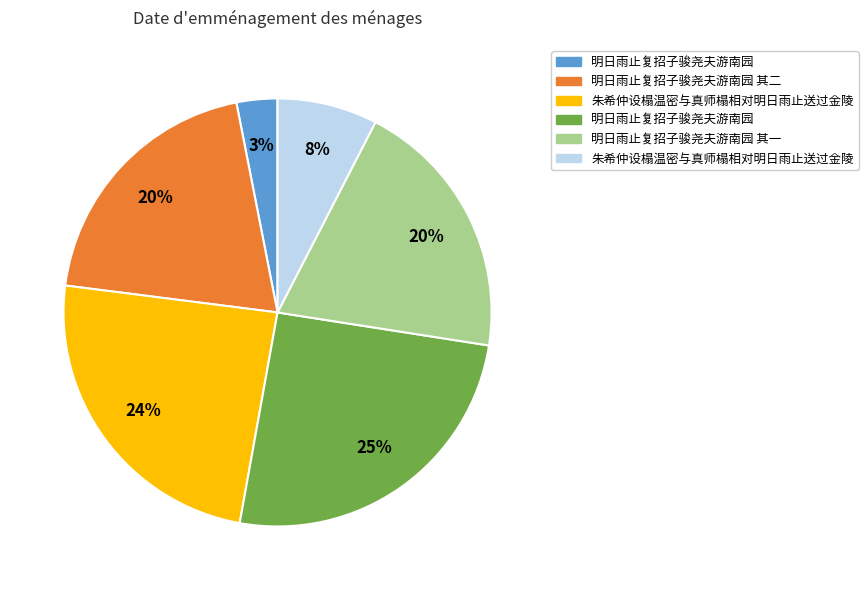

To the nearest percent, what is the average slice percentage?

17%